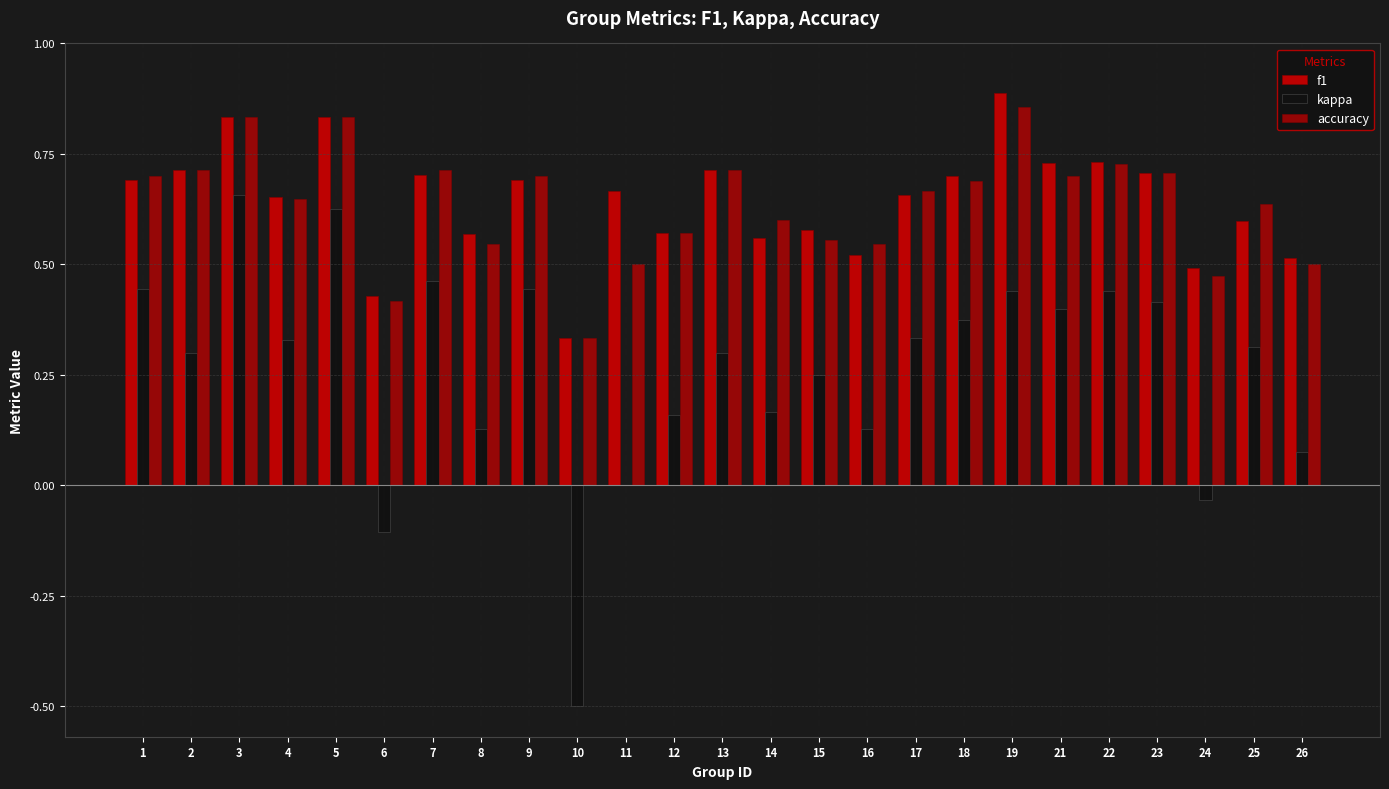

Are the bars grouped side by side (vs. stacked)?

Yes